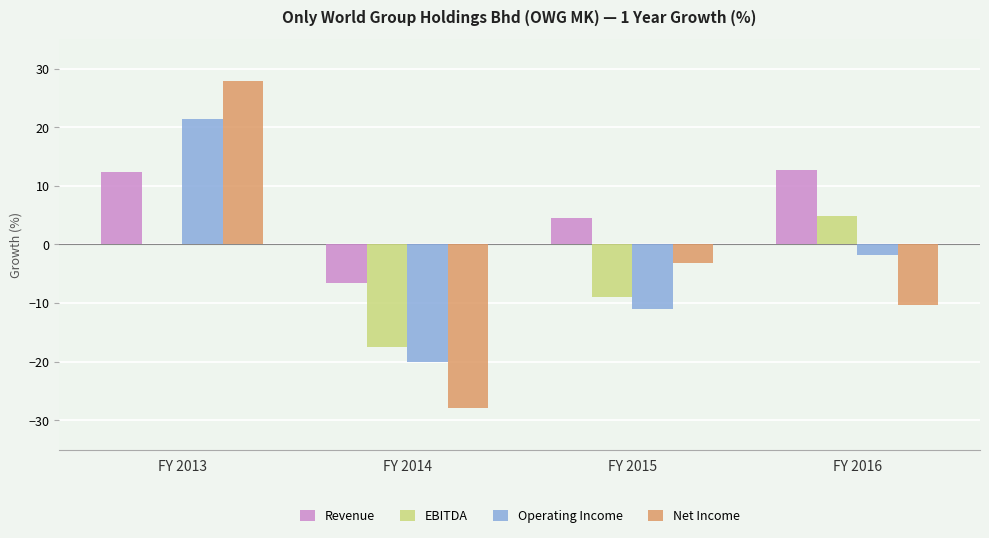

Does the chart contain stacked bars?

No